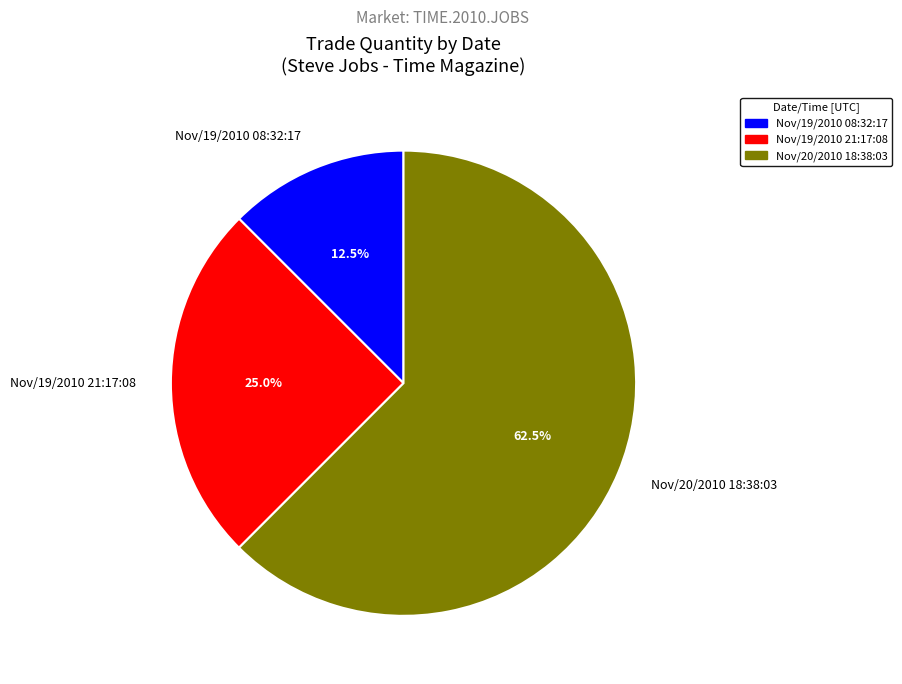

Is it true that Nov/20/2010 18:38:03 is 50% of the pie?

False